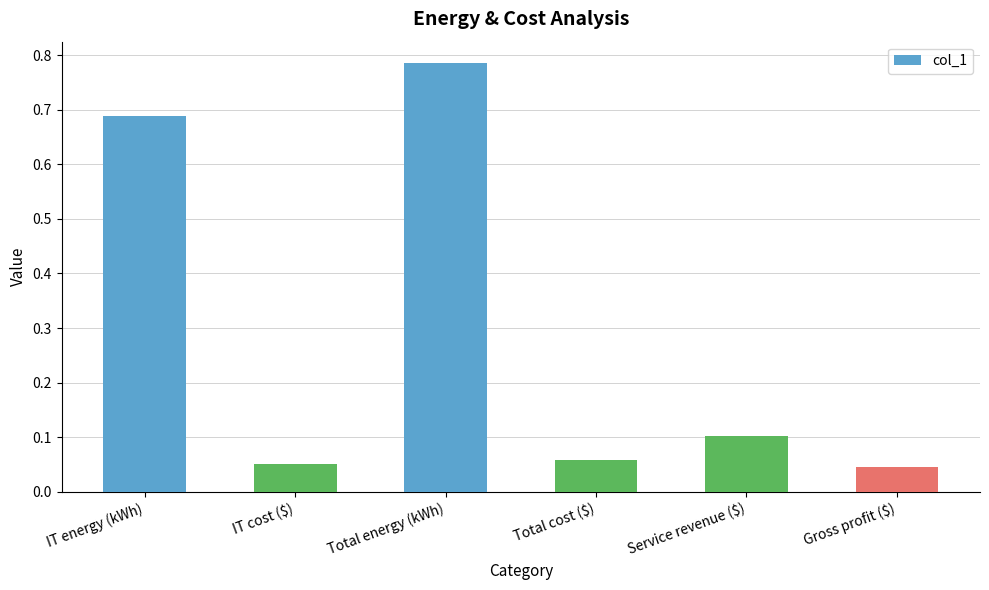

What is the difference between the second highest and minimum values?

0.6